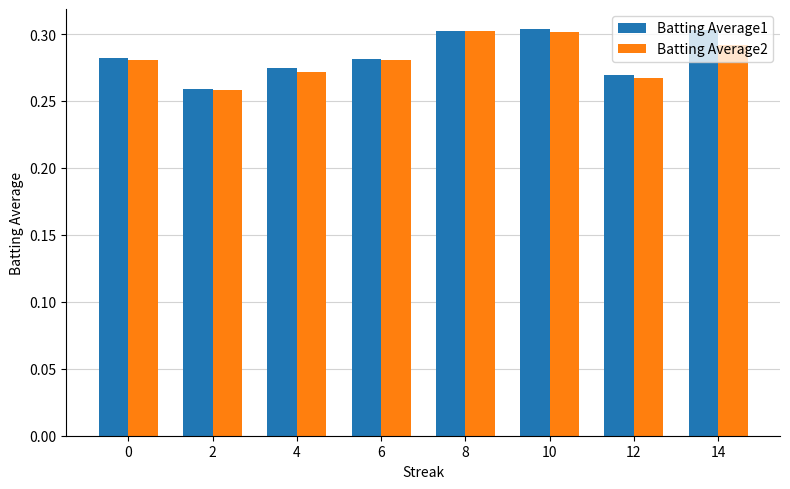

Does the chart contain stacked bars?

No